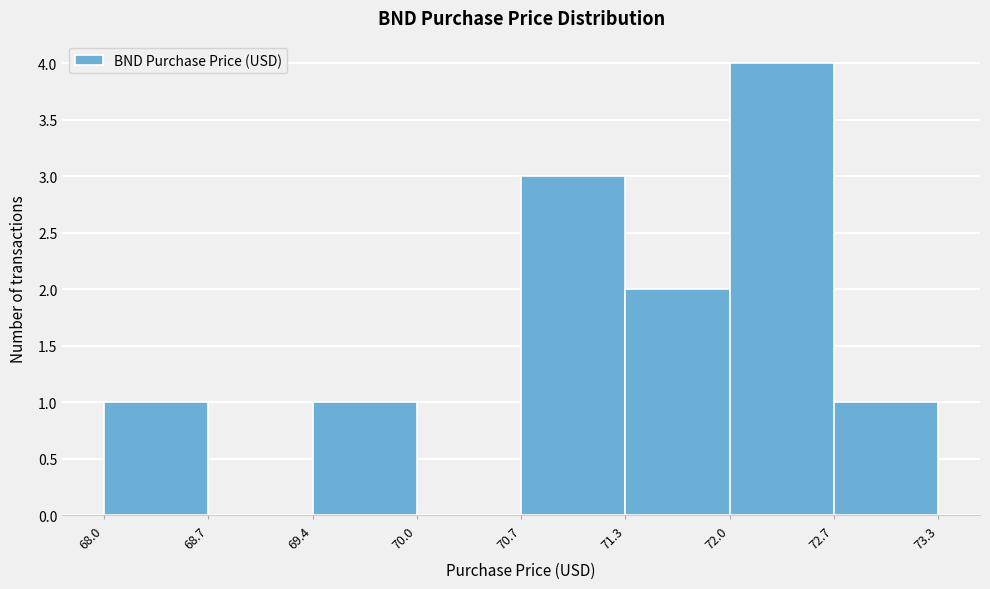

Over which range of the x-axis is the bar tallest?

72.0 to 72.7